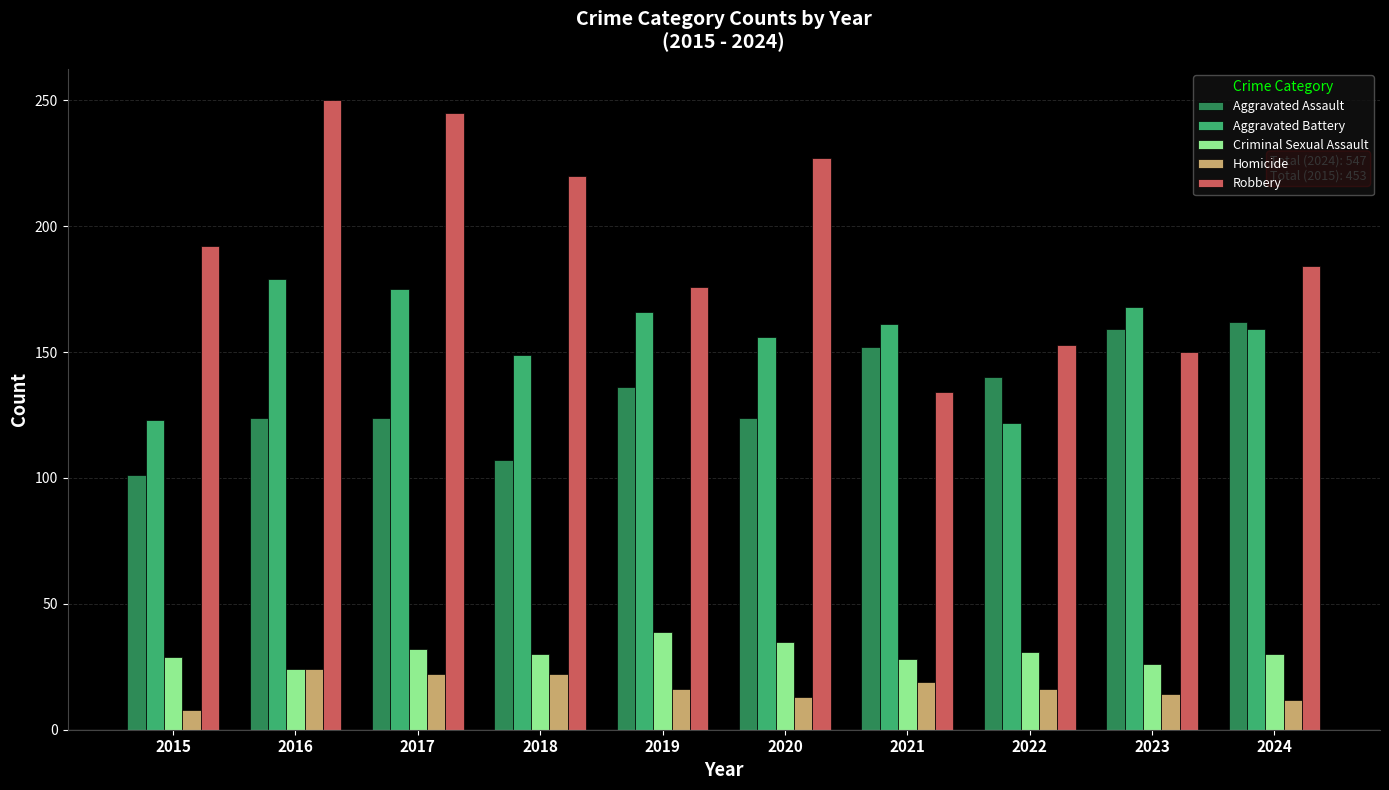

How many bars are there in each group?

5